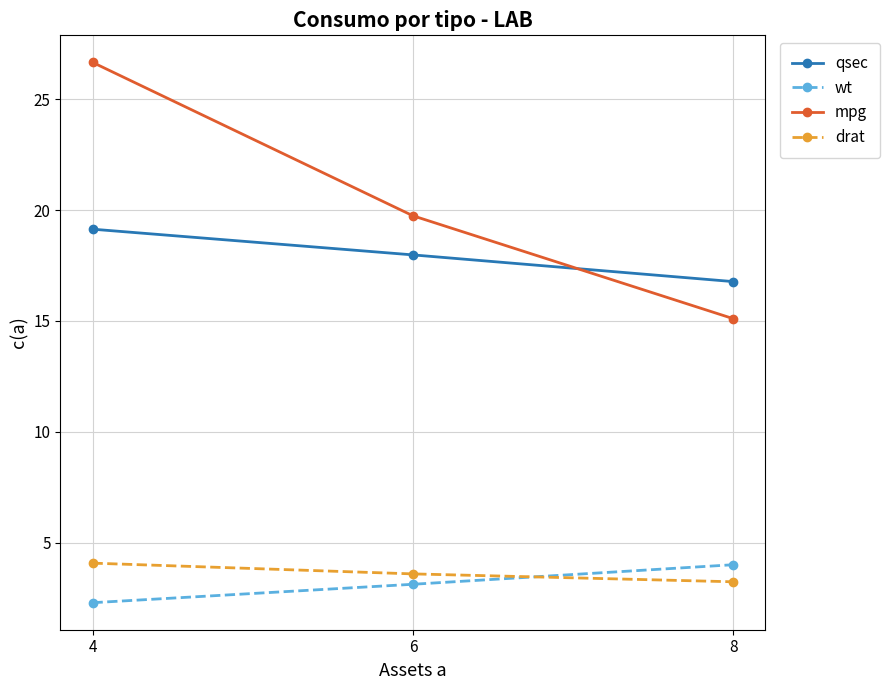

At 8, list the series in order from largest to smallest.

qsec, mpg, wt, drat